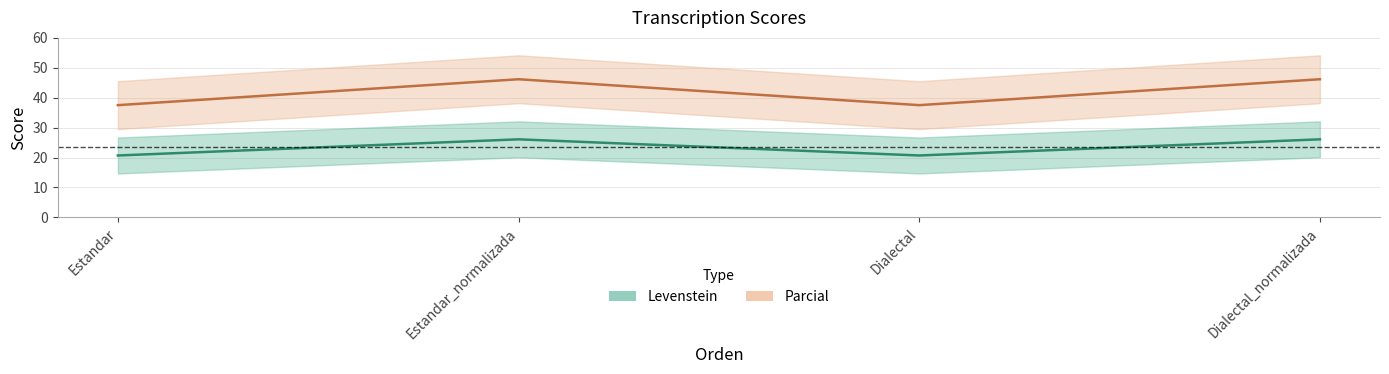

True or false: Levenstein has more than 0 points higher than both neighbors.

True